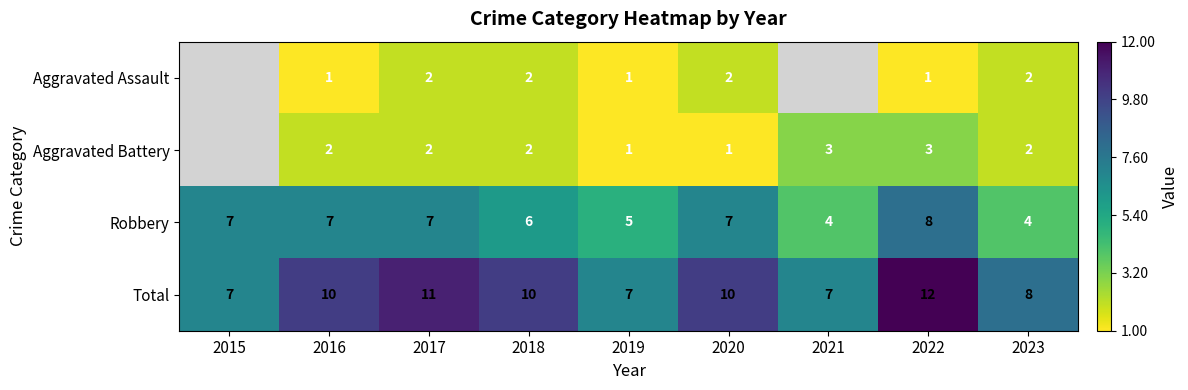

What is the sum of all Total values?

82